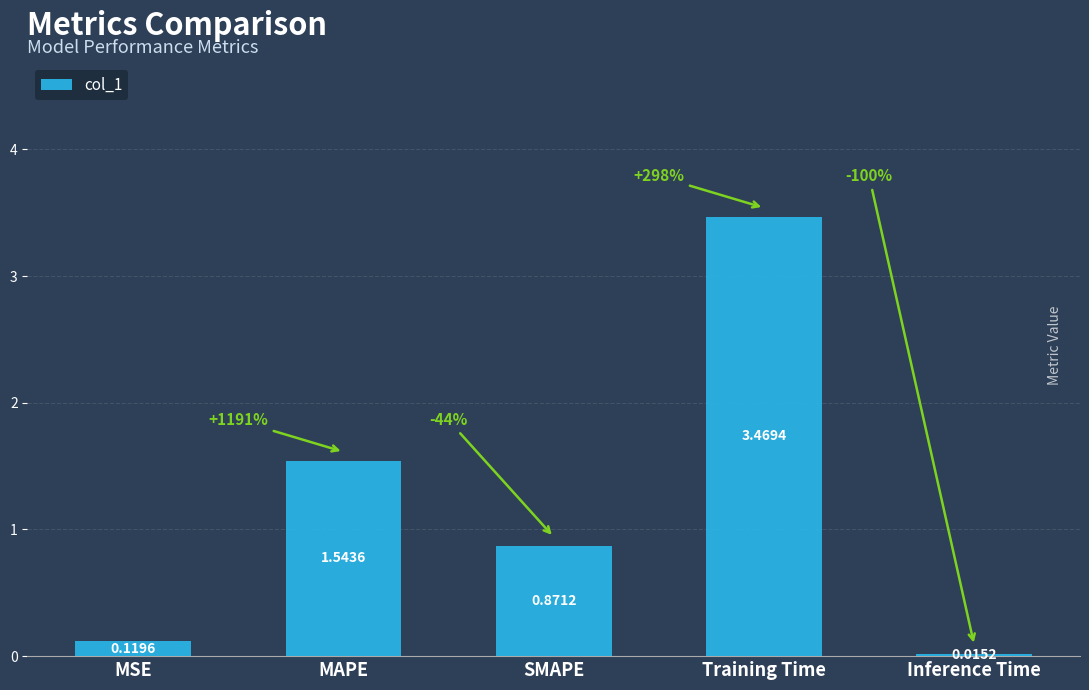

List the labels in order of value, smallest first.

Inference Time, MSE, SMAPE, MAPE, Training Time